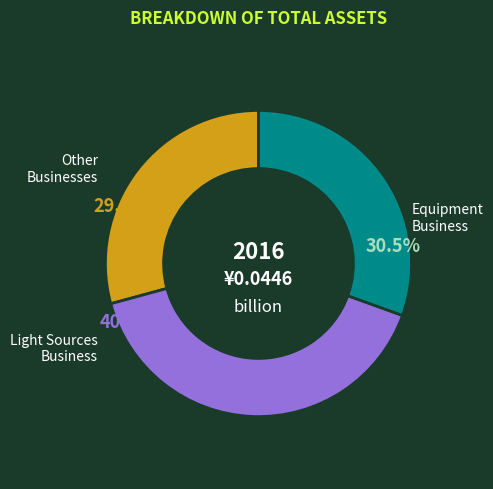

Combined, do Other Businesses and Equipment Business account for over 50%?

Yes